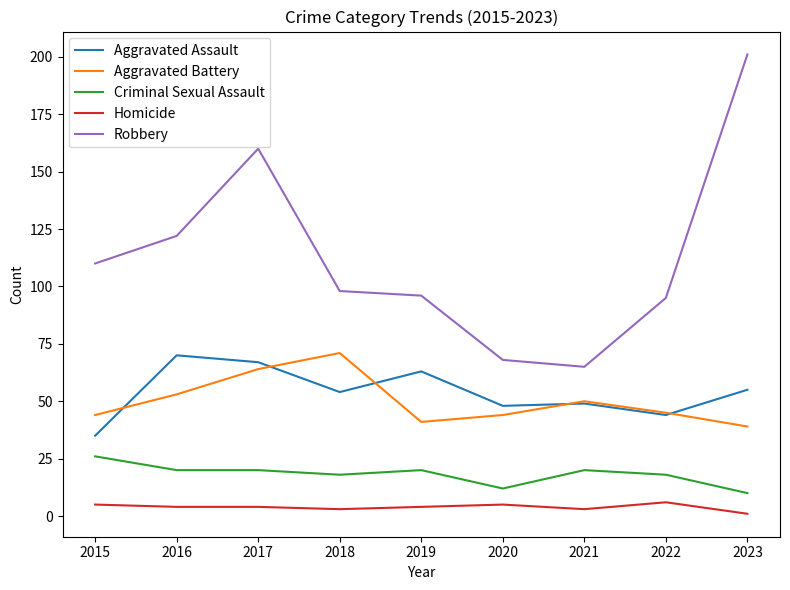

What is the average value of the Aggravated Assault series?

54